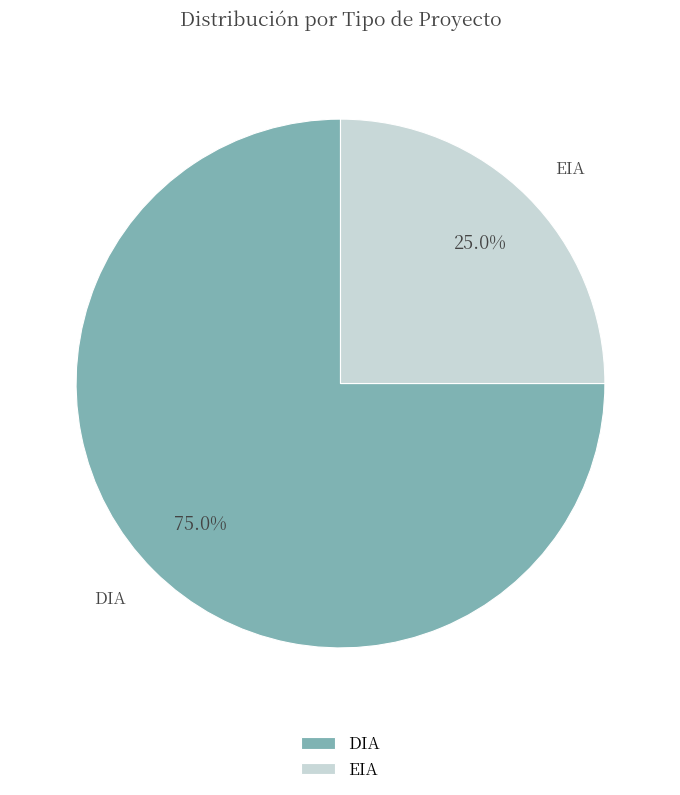

Is it true that DIA is 68% of the pie?

False